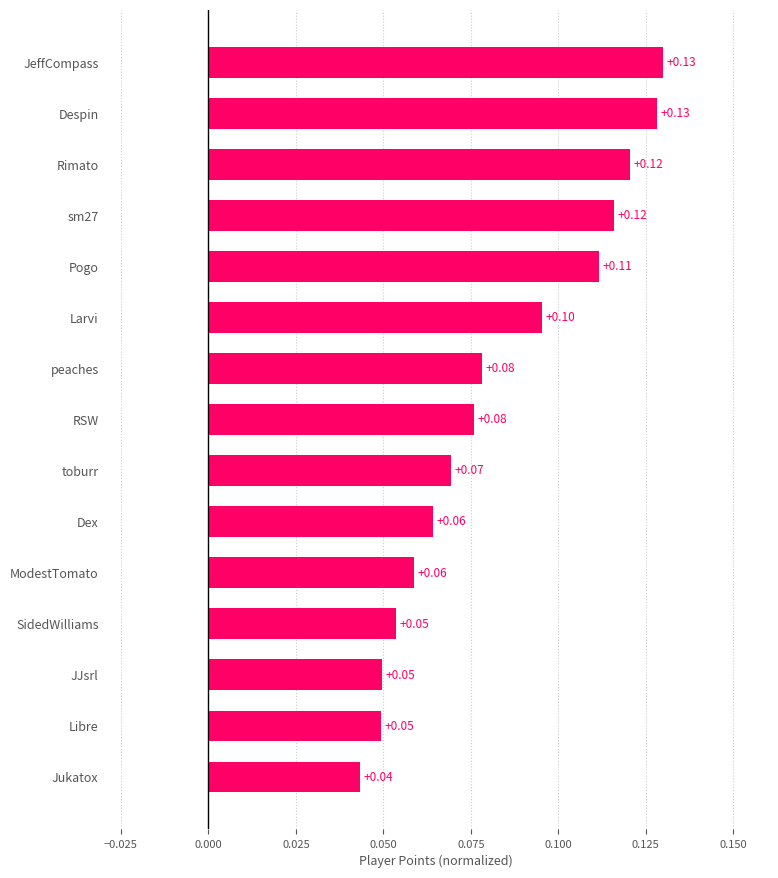

At which category does the chart reach its minimum across all series?

Jukatox